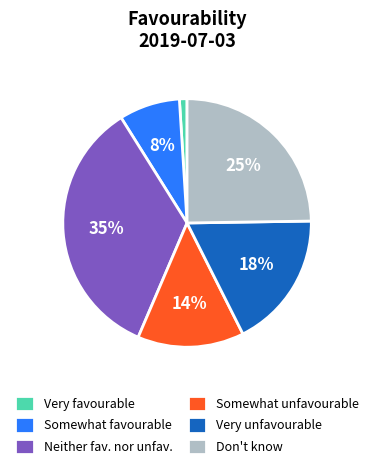

Rank the categories by value from lowest to highest.

Very favourable, Somewhat favourable, Somewhat unfavourable, Very unfavourable, Don't know, Neither fav. nor unfav.